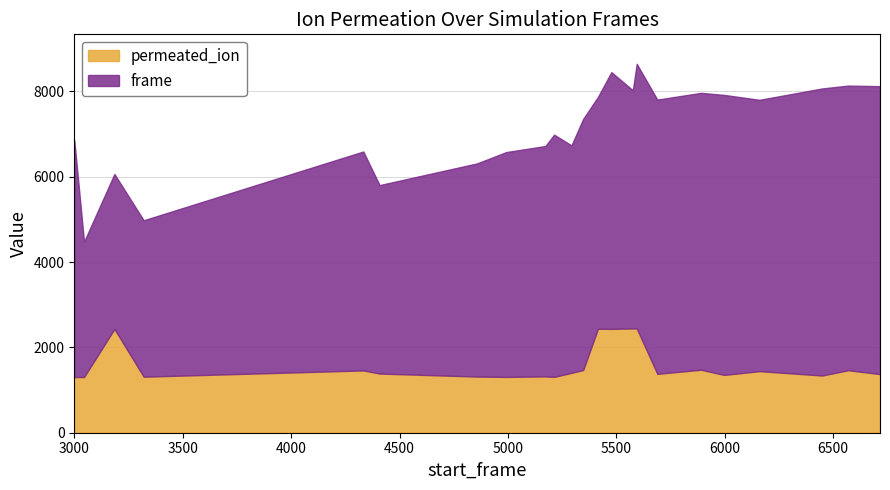

Does the chart have visible grid lines?

Yes